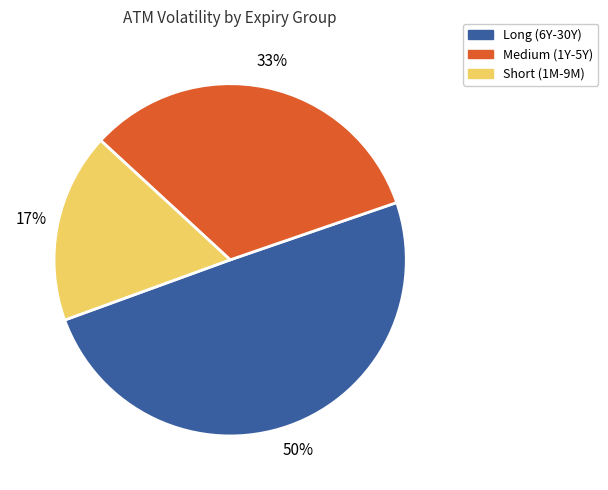

Is there a majority slice in this chart?

No